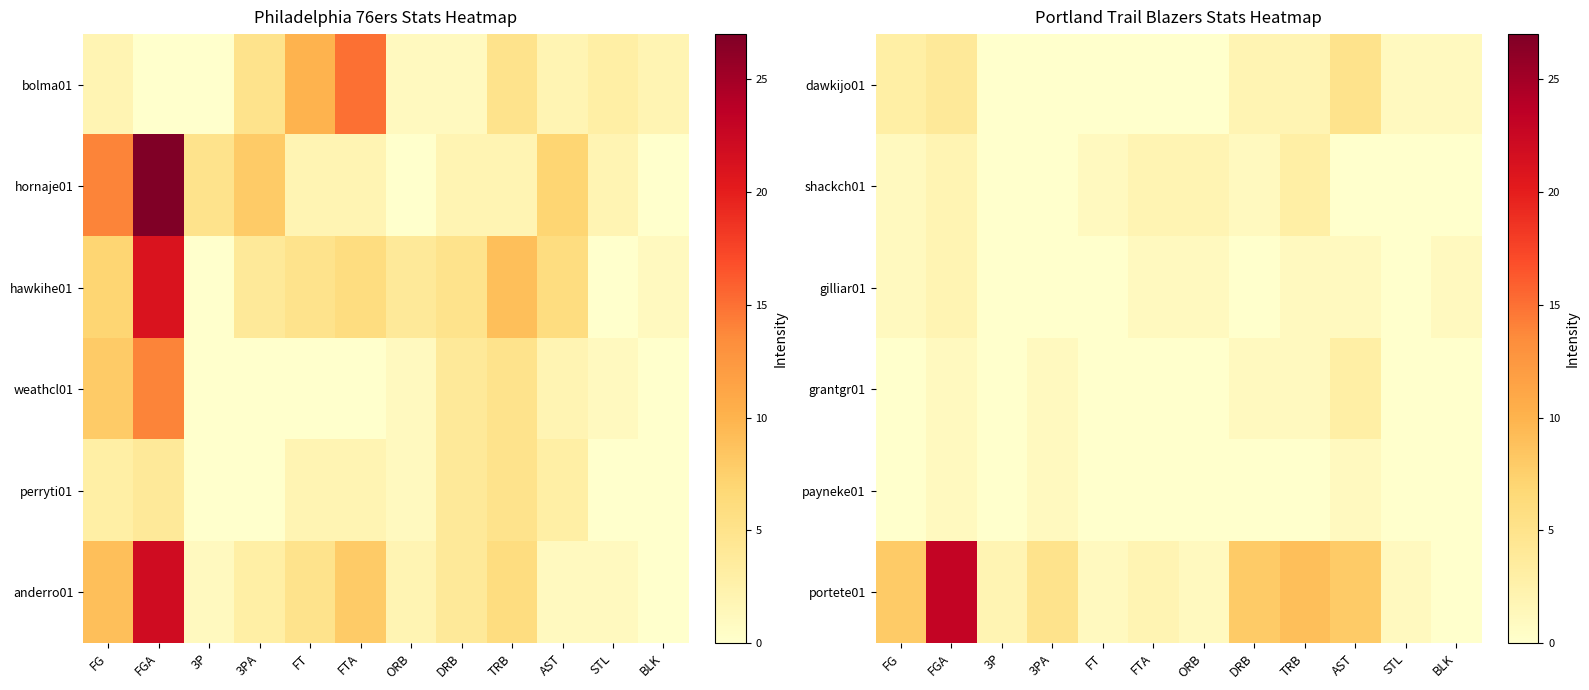

At which category is the sum across all series the highest?

FGA